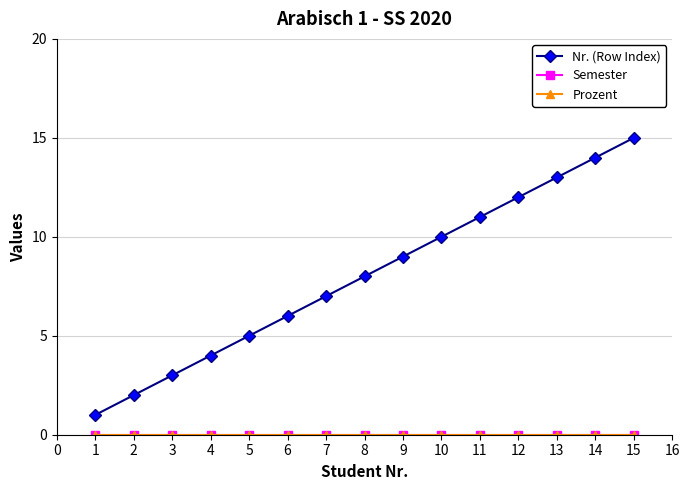

What is the greatest value displayed?

15